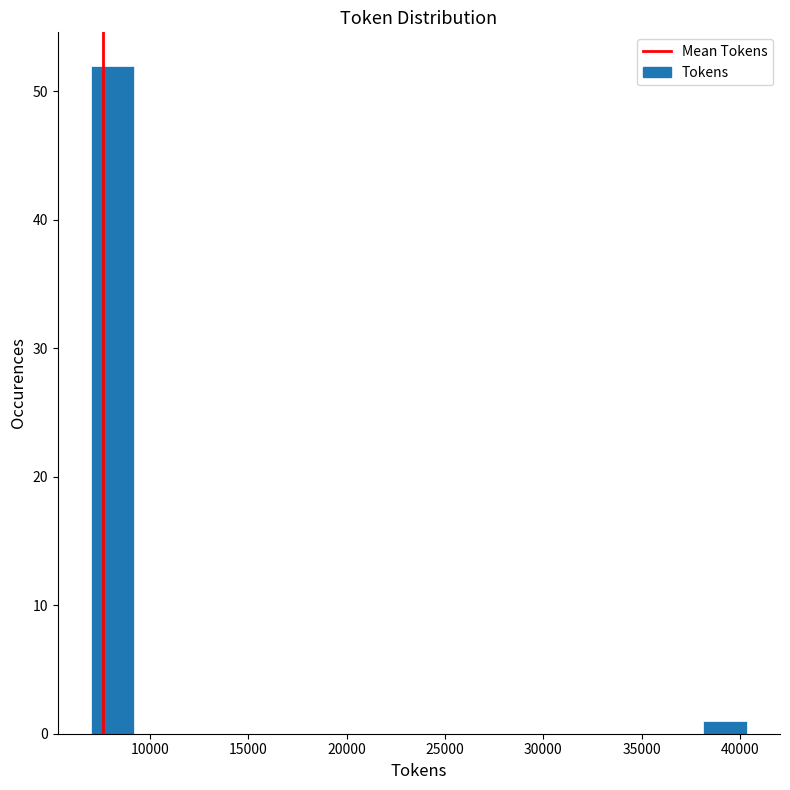

Reading left to right, transcribe this chart: for each bar, give the range it covers on the x-axis and its height. Neither the bar edges nor the heights are printed on the chart, so give them approximately, as read against the axes.

7000 to 9000: 52
9000 to 11500: 0
11500 to 13500: 0
13500 to 16000: 0
16000 to 18000: 0
18000 to 20500: 0
20500 to 22500: 0
22500 to 25000: 0
25000 to 27000: 0
27000 to 29000: 0
29000 to 31500: 0
31500 to 33500: 0
33500 to 36000: 0
36000 to 38000: 0
38000 to 40500: 1